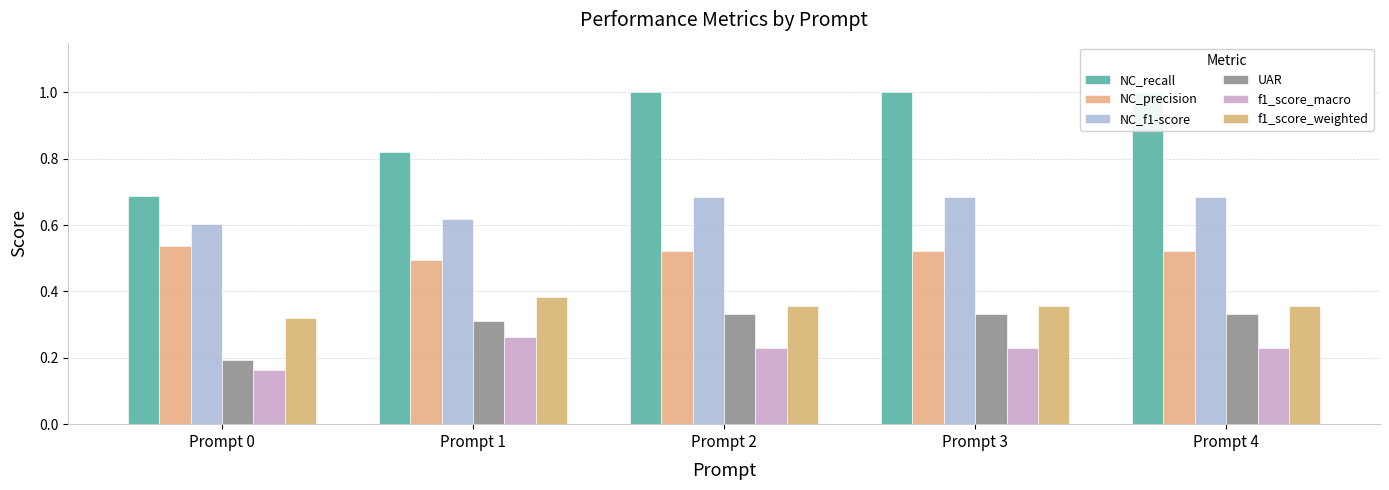

At which category is the sum across all series the highest?

Prompt 2